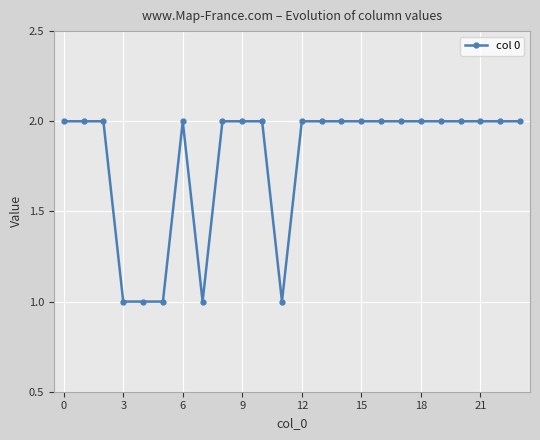

What is the sum of all values?

43